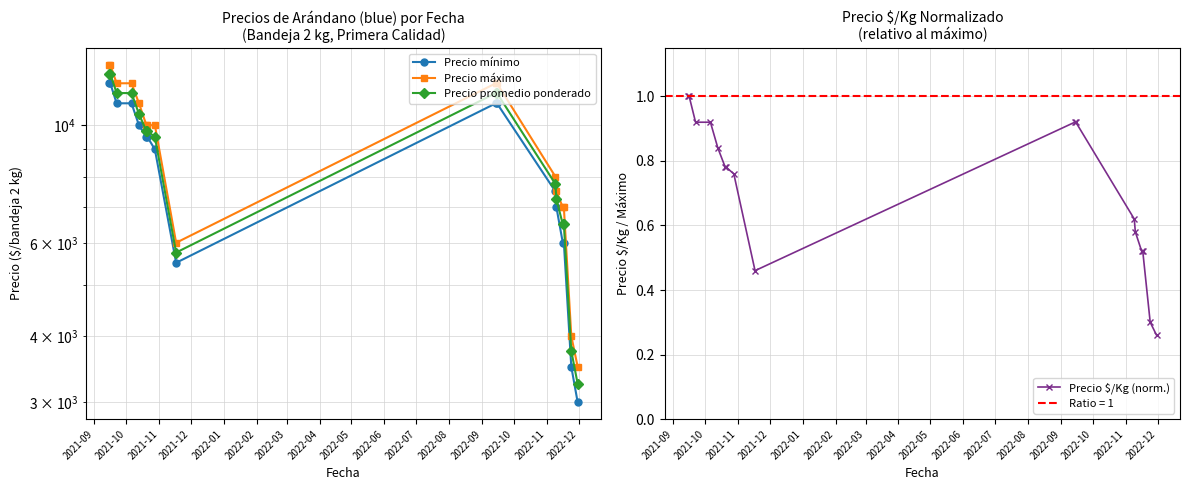

What is the highest value of the Precio $/Kg (norm.) series?

1.0